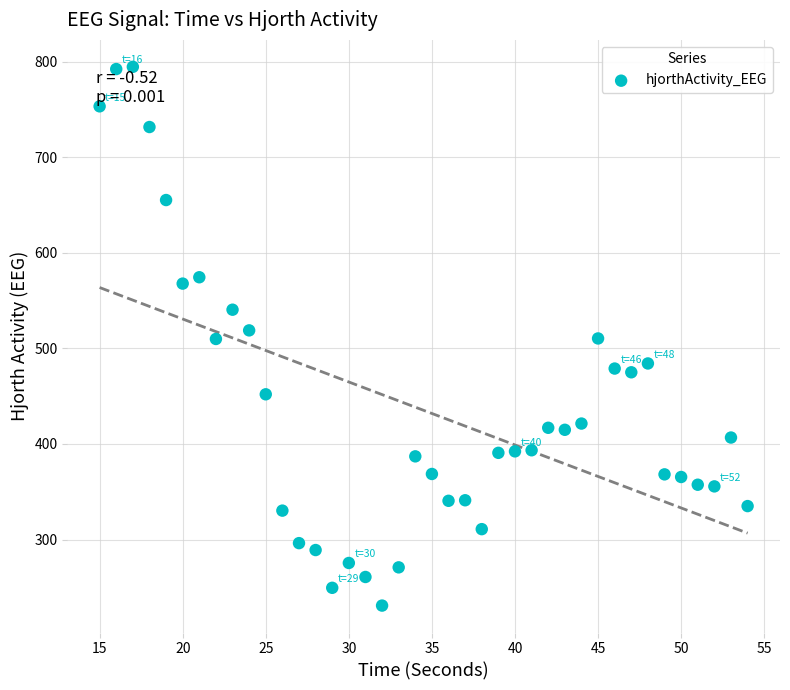

What is the range of X values (max minus min)?

39.0